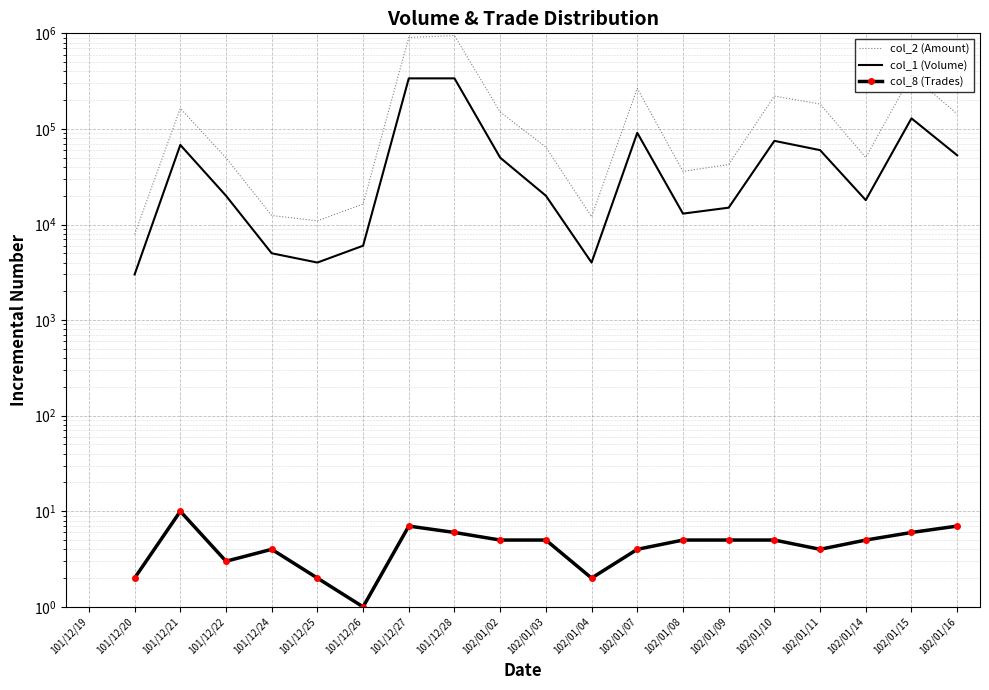

Count the number of data series in this chart.

3